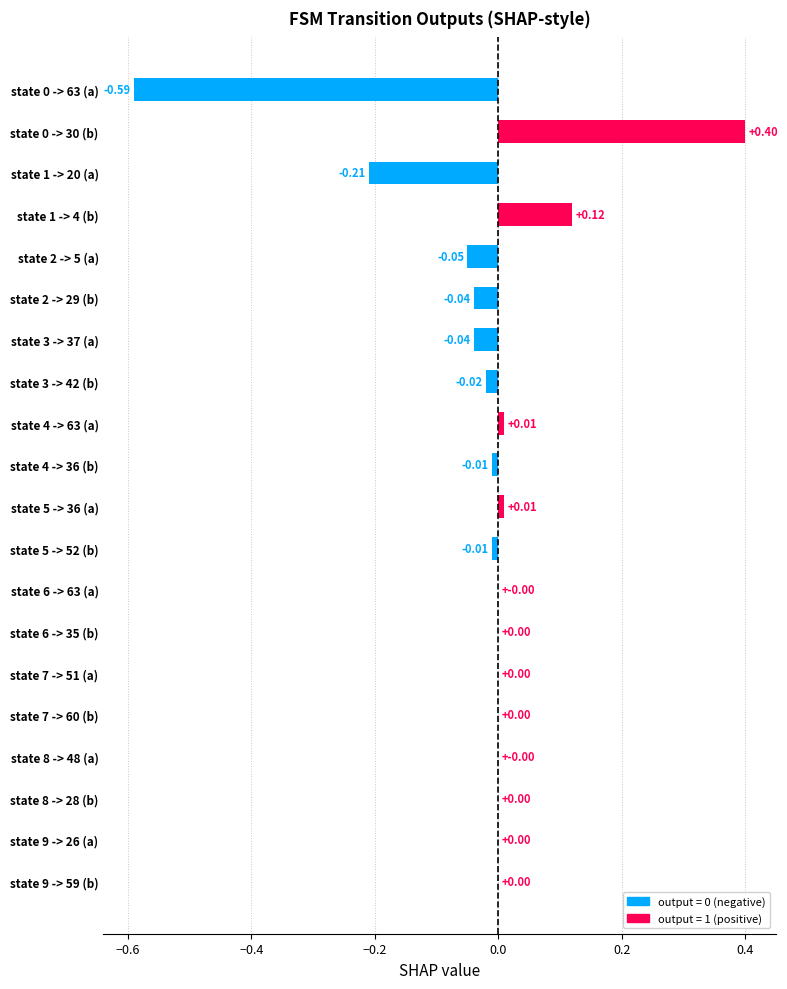

What is the greatest value displayed?

0.4